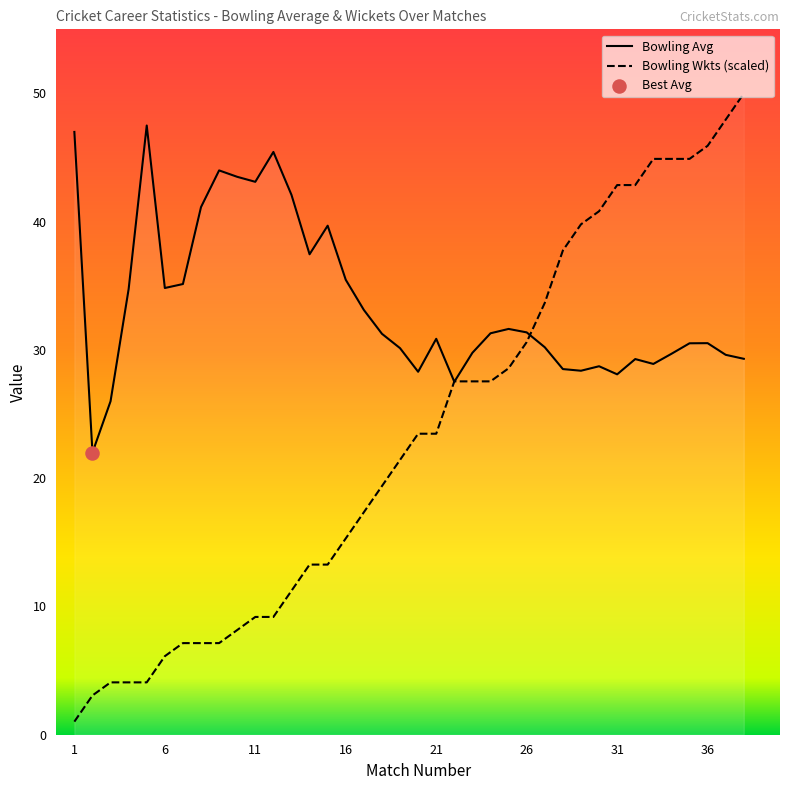

What is the change in value from 13 to 29?

-13.7